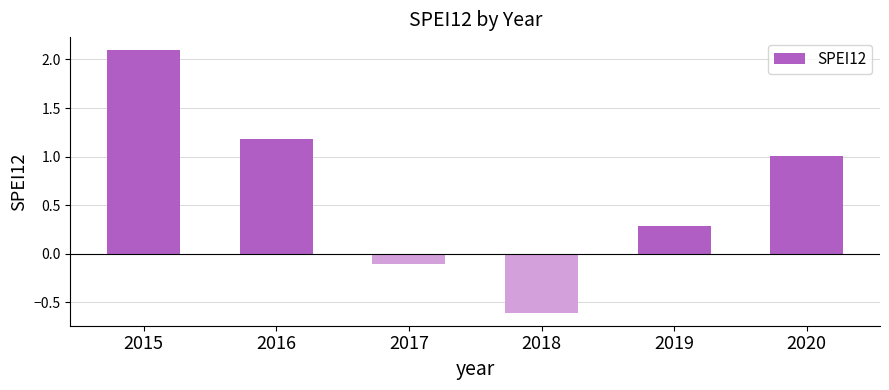

Reading left to right, list all the values displayed in this chart.

2.1	1.2	-0.1	-0.6	0.3	1.0